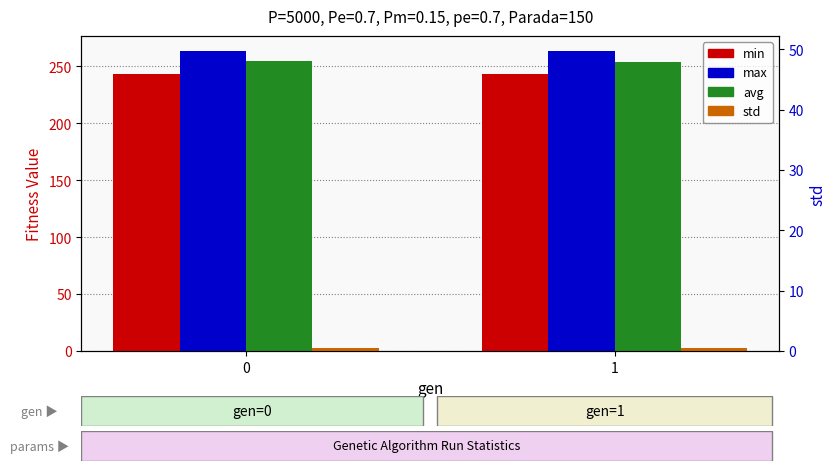

List the series in order of their peak value, lowest first.

std, min, avg, max